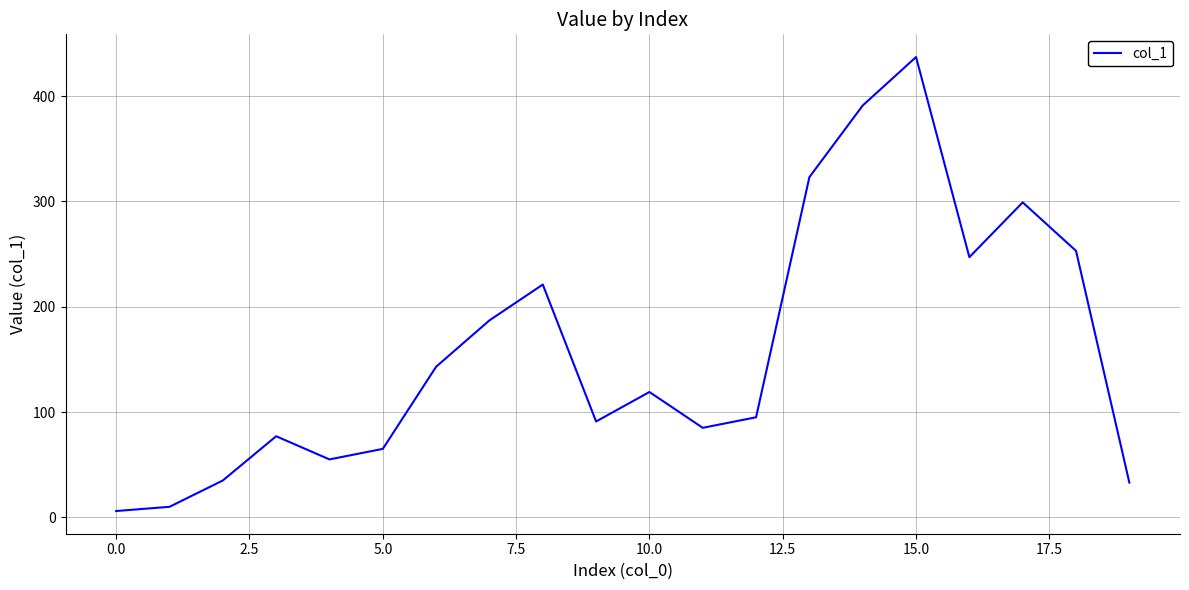

What is the maximum value shown in the chart?

437